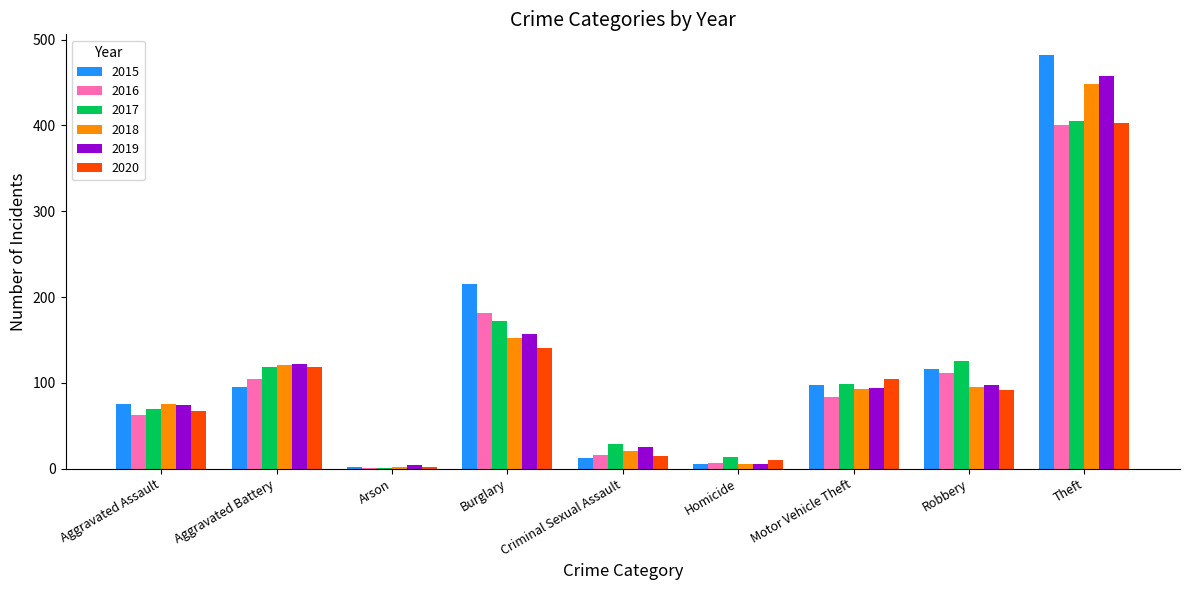

What is the approximate value of 2015 at Robbery, to the nearest 50?

100